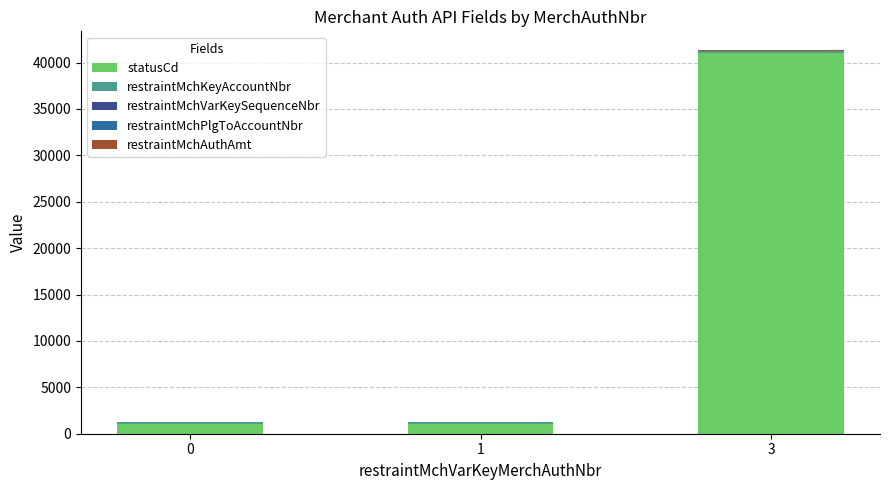

What is the maximum value for statusCd?

41000